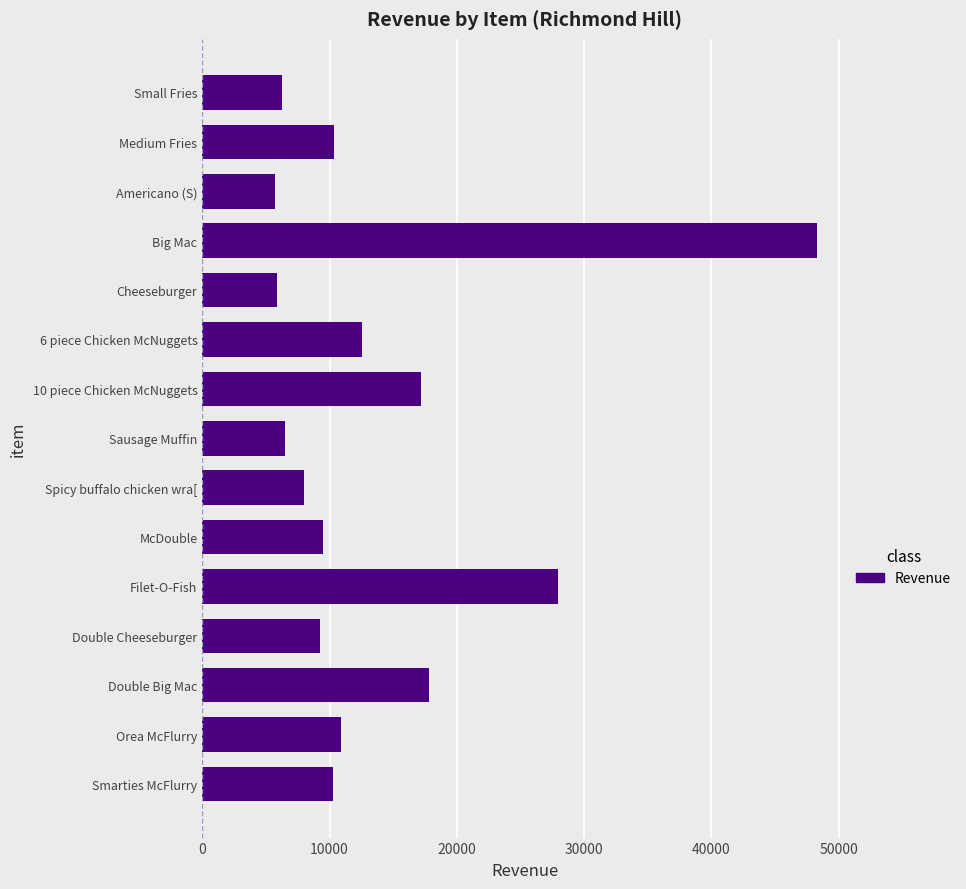

What value does the data have at Orea McFlurry?

10899.0